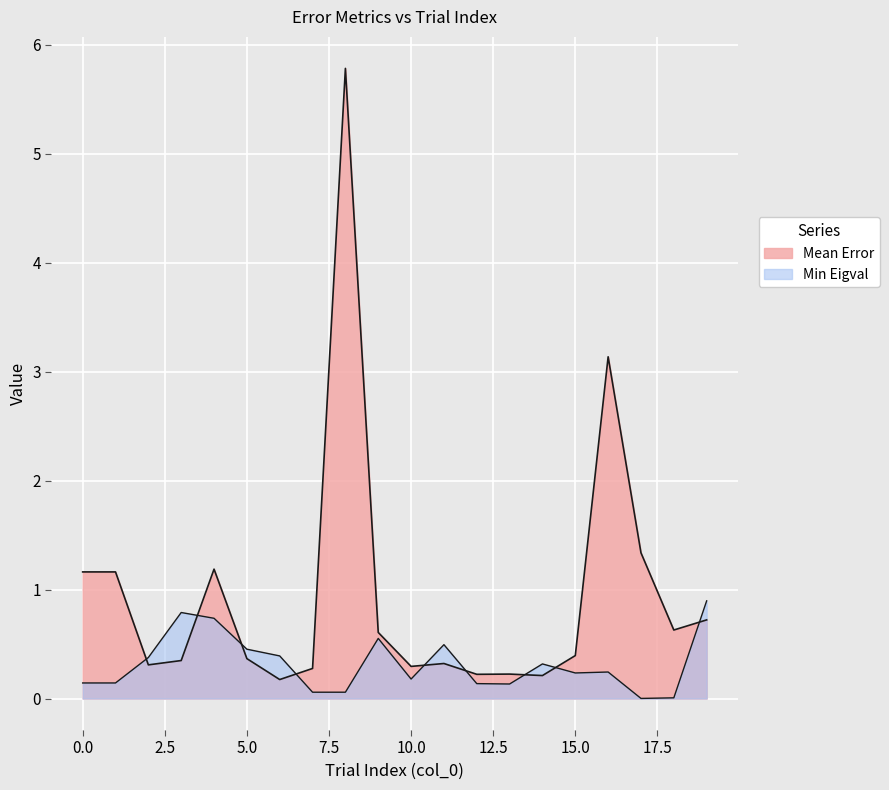

Which category has the highest value in the Mean Error series?

8